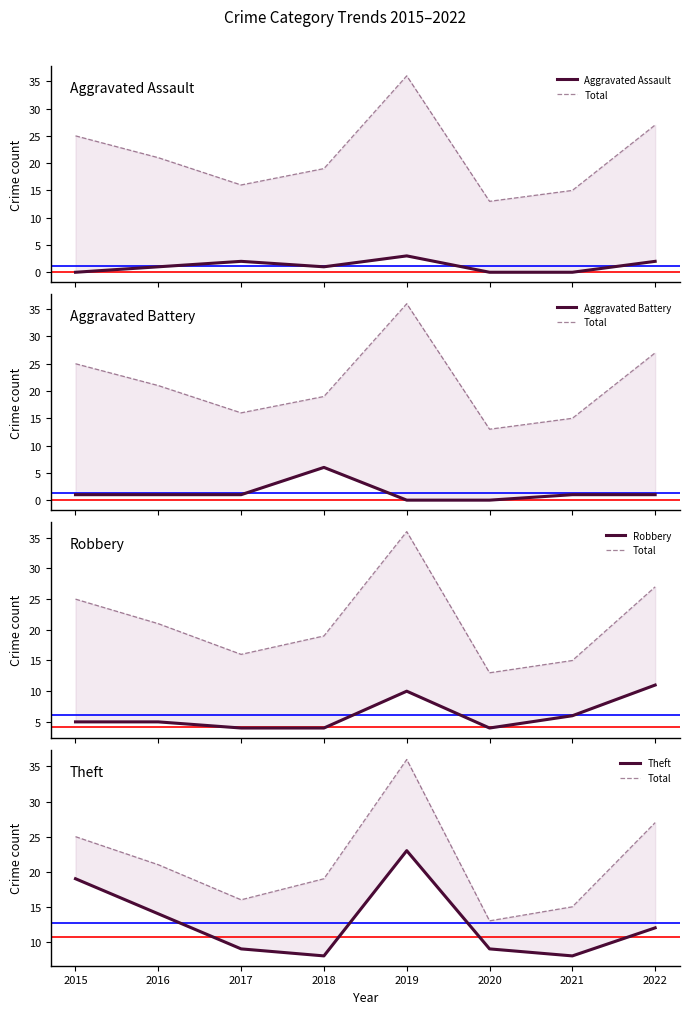

Where is the first local minimum for Robbery?

2020